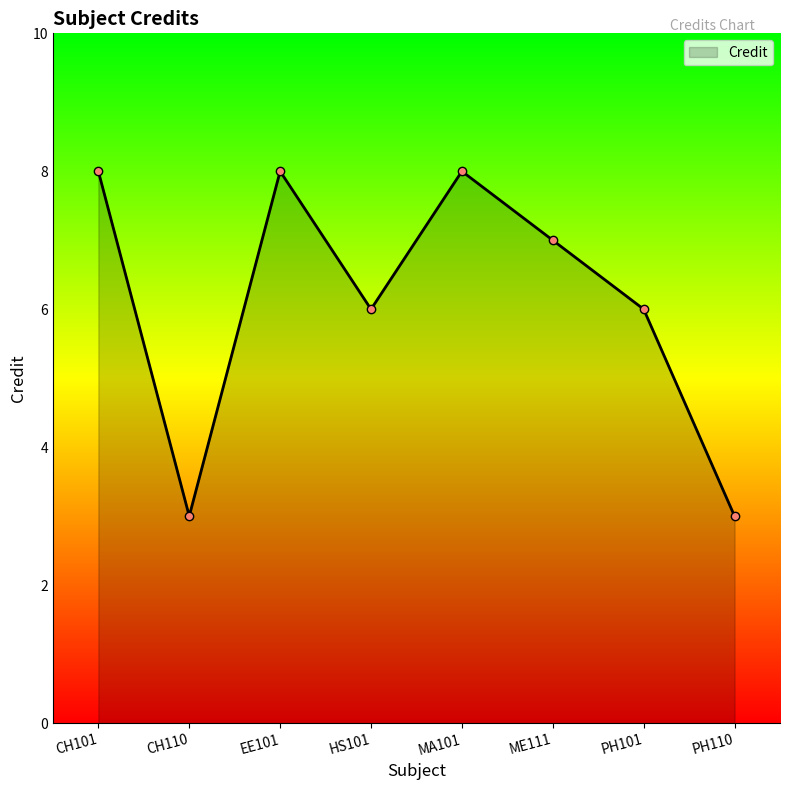

At which category does the data reach its first local peak?

EE101